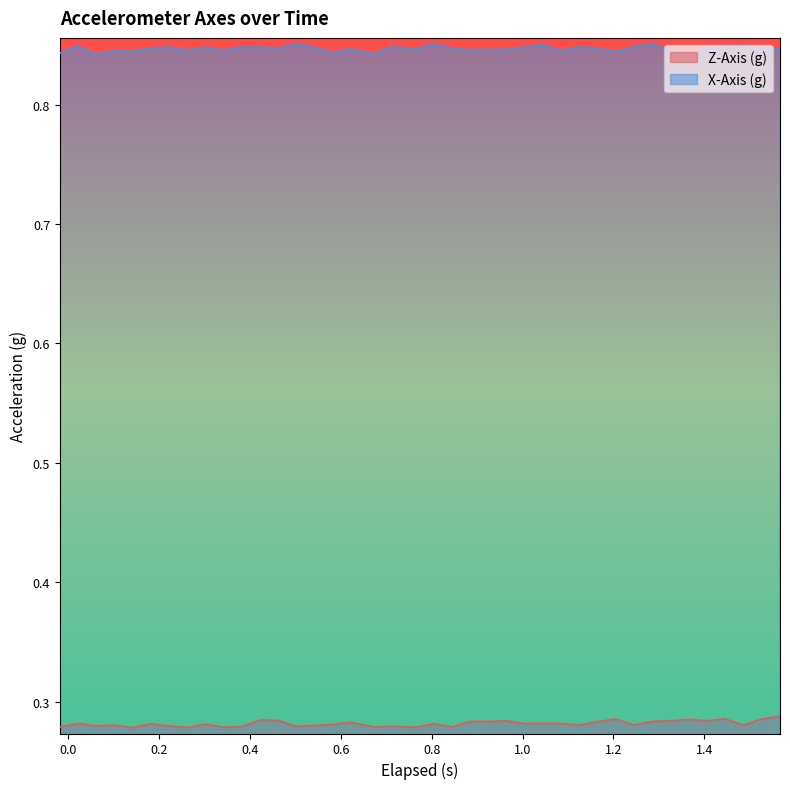

Reading left to right, transcribe all the data shown in this chart.

Z-Axis (g): 0.3	0.3	0.3	0.3	0.3	0.3	0.3	0.3	0.3	0.3	0.3	0.3	0.3	0.3	0.3	0.3	0.3	0.3	0.3	0.3	0.3	0.3	0.3	0.3	0.3	0.3	0.3	0.3	0.3	0.3	0.3	0.3	0.3	0.3	0.3	0.3	0.3	0.3	0.3	0.3
X-Axis (g): 0.8	0.8	0.8	0.8	0.8	0.8	0.8	0.8	0.8	0.8	0.8	0.8	0.8	0.9	0.8	0.8	0.8	0.8	0.8	0.8	0.9	0.8	0.8	0.8	0.8	0.8	0.9	0.8	0.8	0.8	0.8	0.8	0.9	0.8	0.8	0.8	0.8	0.8	0.8	0.8